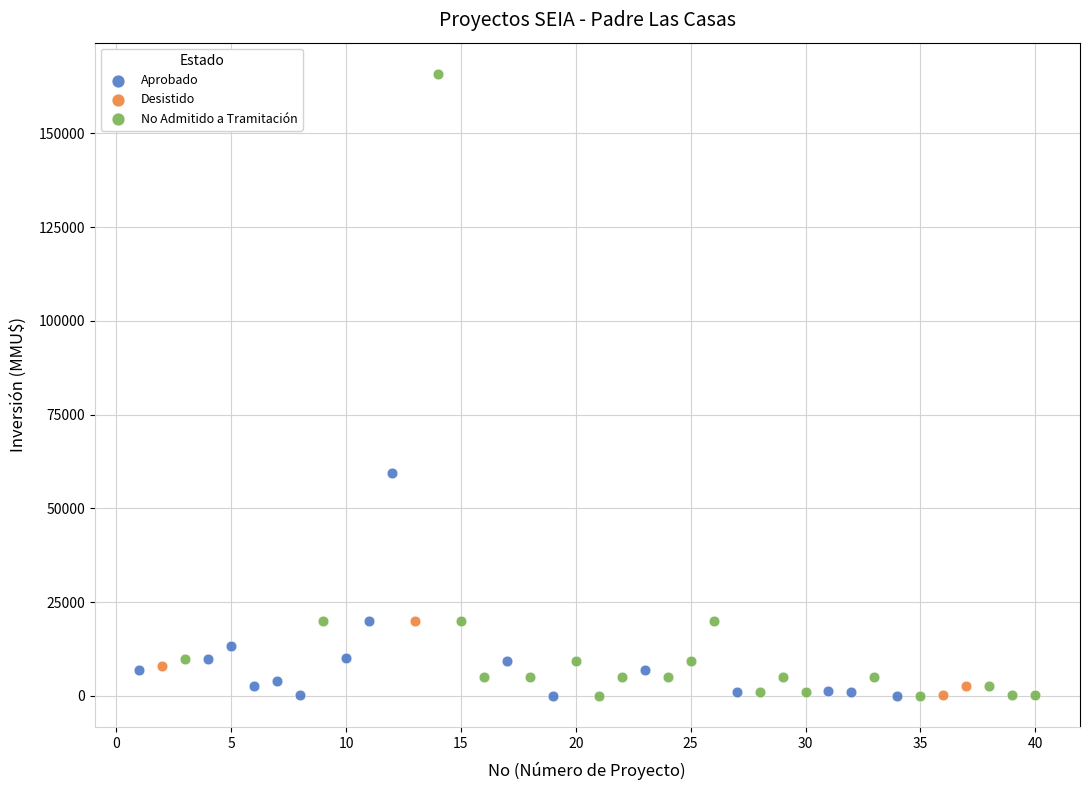

Which series contains the highest Y value?

No Admitido a Tramitación